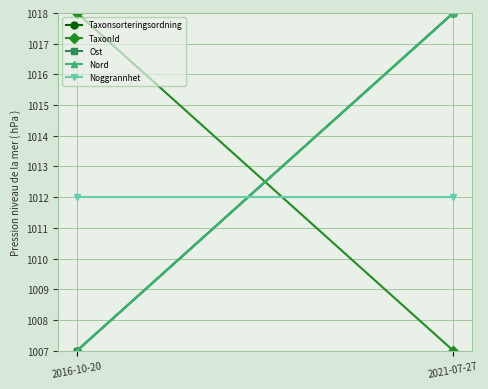

How many lines are shown in the chart?

5